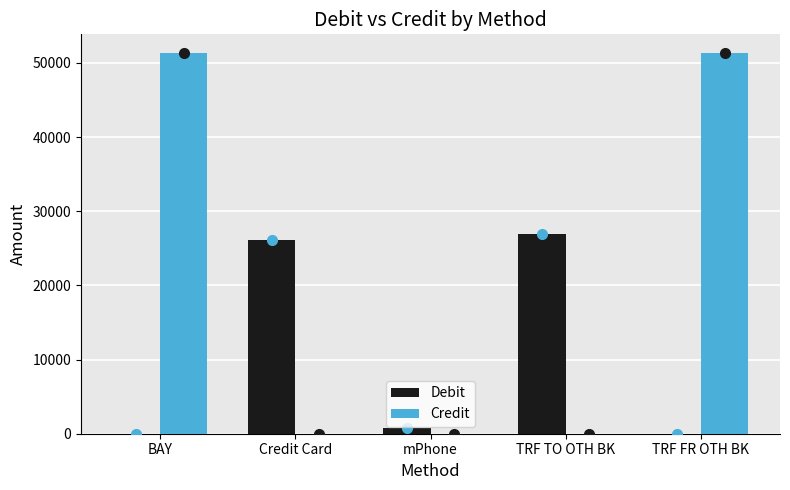

What is the greatest value displayed?

51300.0